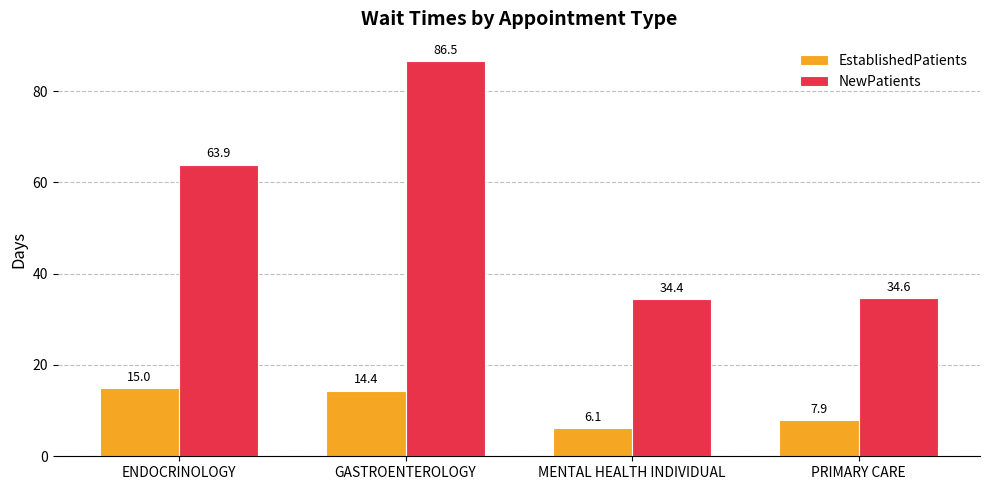

Between MENTAL HEALTH INDIVIDUAL and PRIMARY CARE, which series saw the biggest shift?

EstablishedPatients